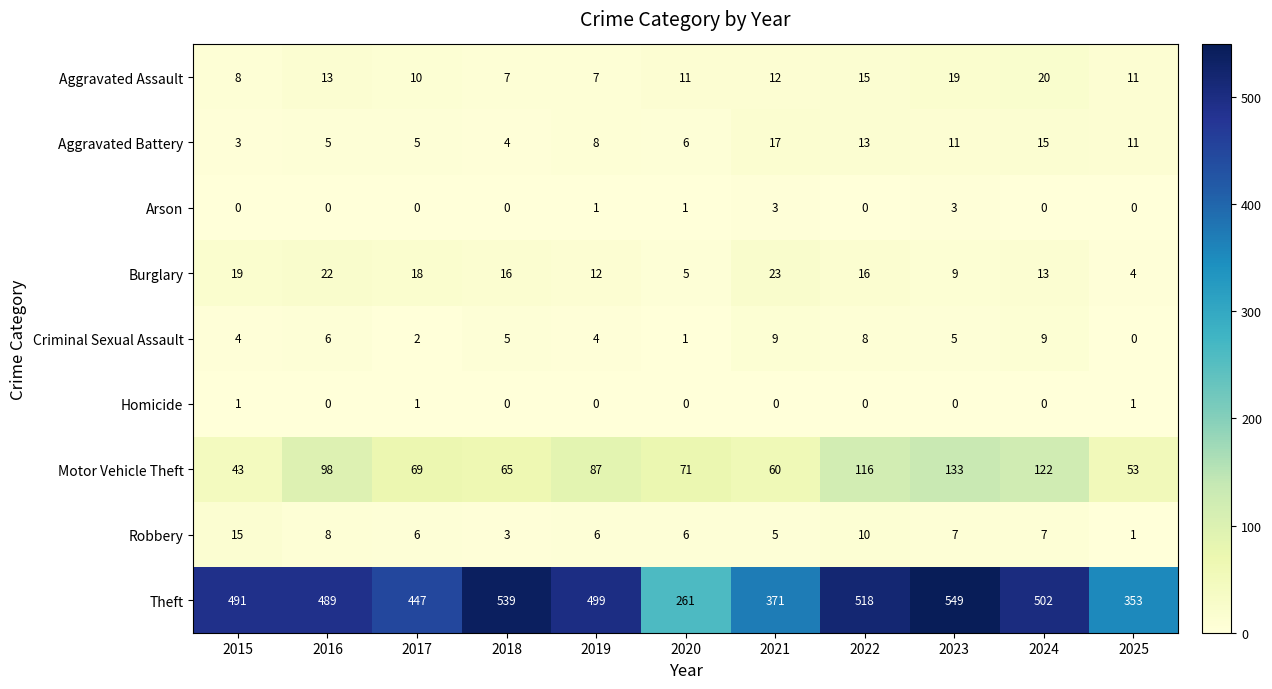

At 2023, list the series in order from smallest to largest.

Homicide, Arson, Criminal Sexual Assault, Robbery, Burglary, Aggravated Battery, Aggravated Assault, Motor Vehicle Theft, Theft